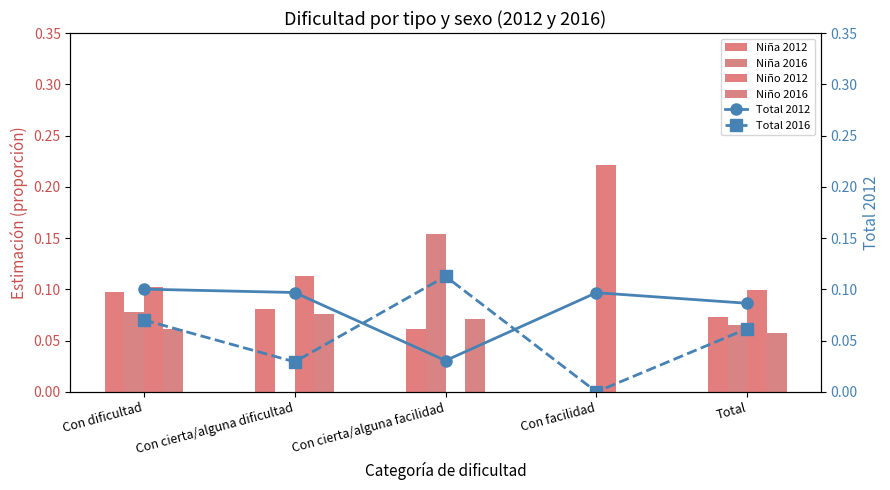

What position from the right is Total?

1